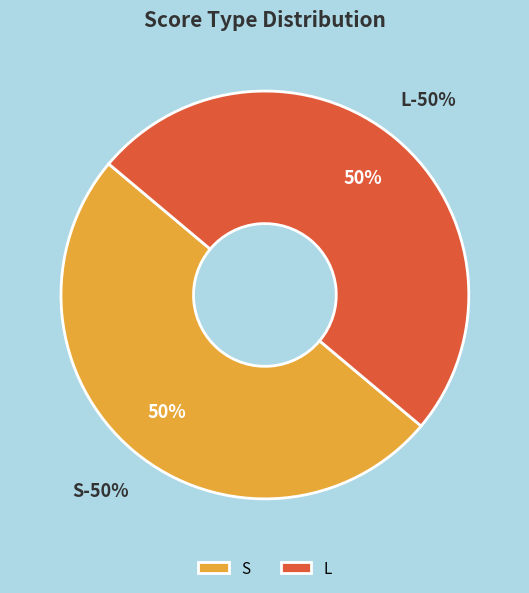

Which category has the biggest portion of the pie?

L